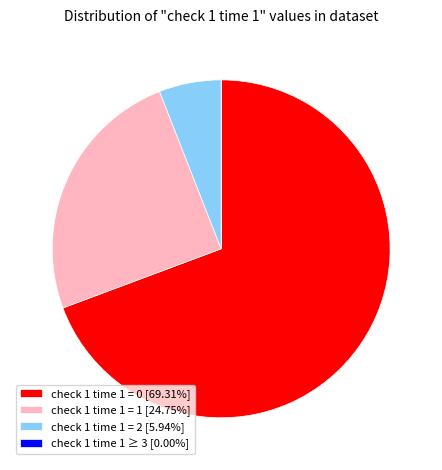

Does any single category account for the majority?

Yes